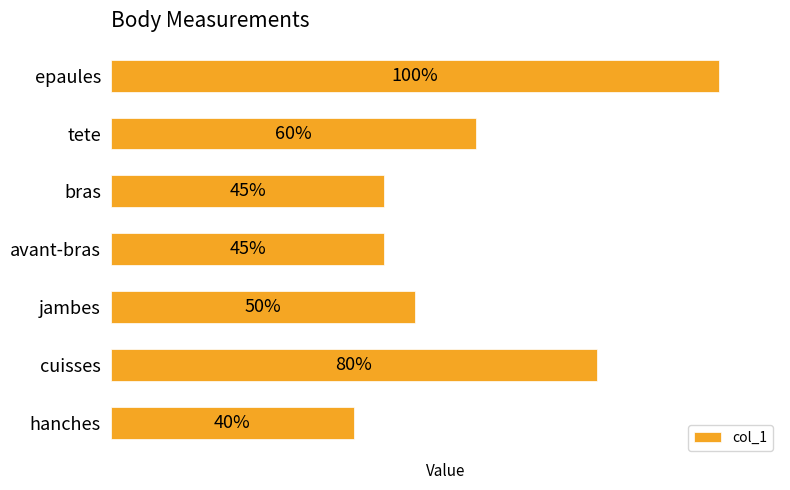

Between bras and hanches, which is larger?

bras